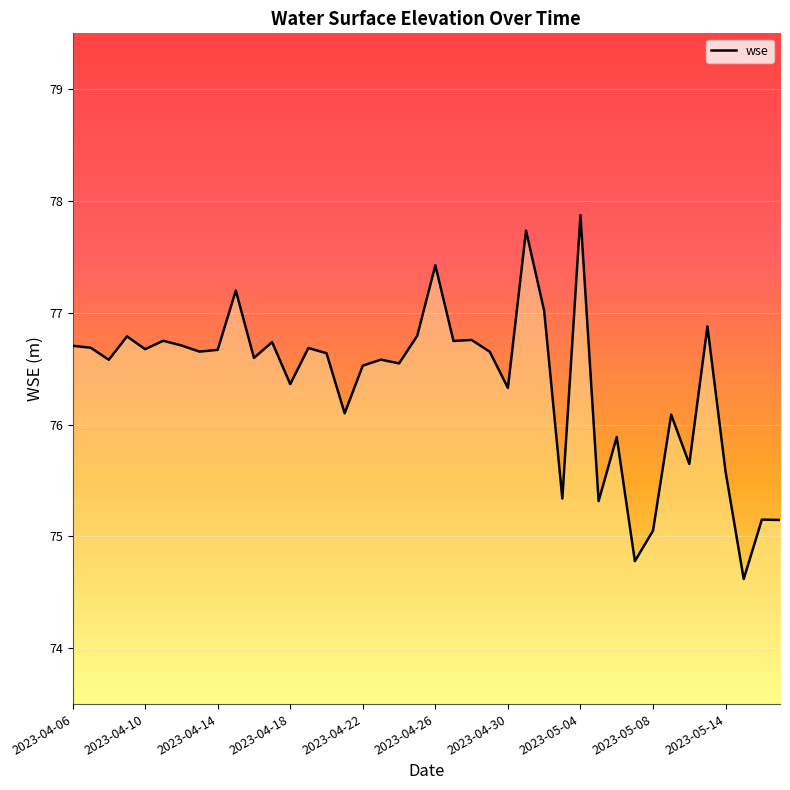

What is the minimum value shown in the chart?

74.6